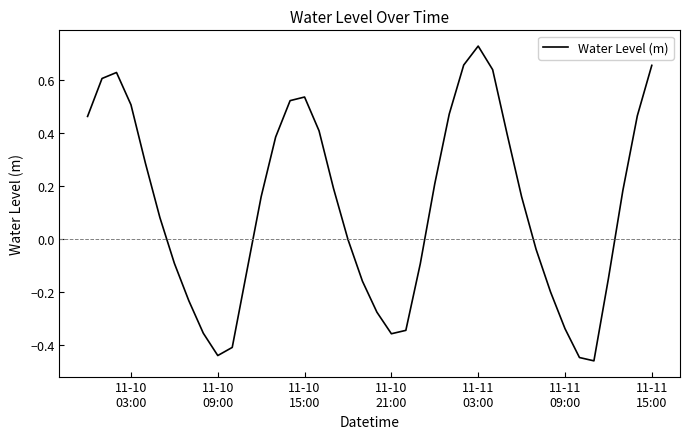

What is the difference between the maximum and minimum values?

1.2